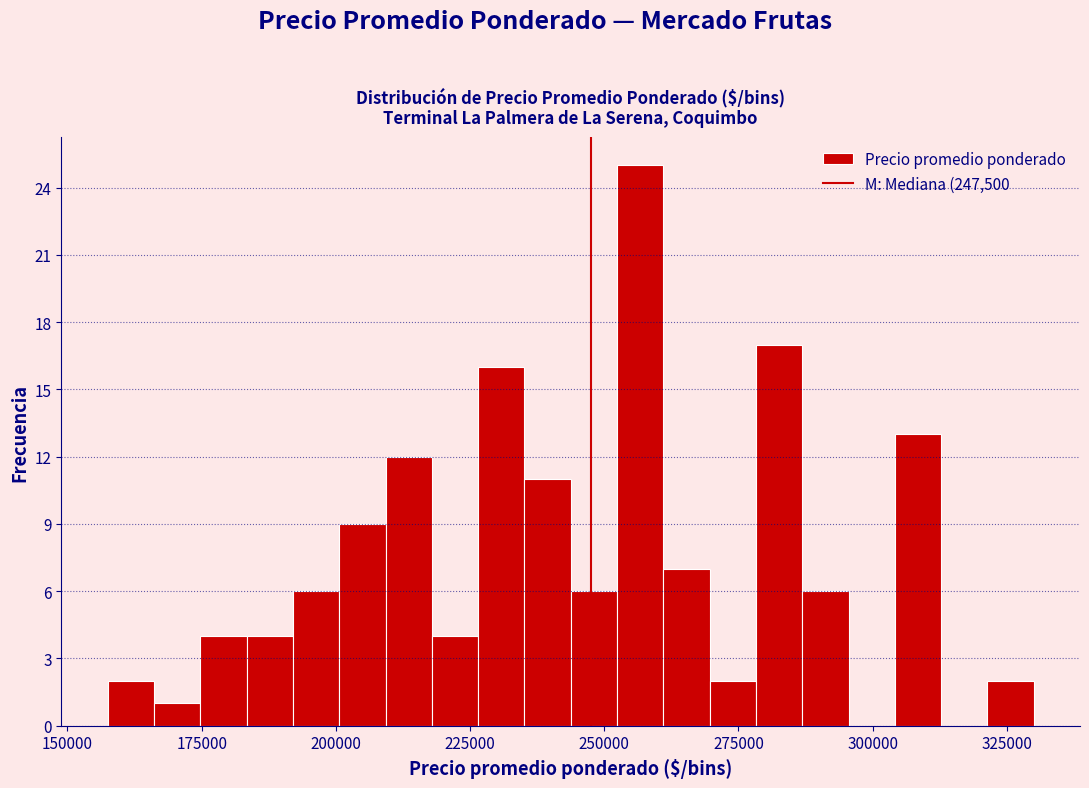

Read against the x-axis, roughly where is the centre of the tallest bar?

255000